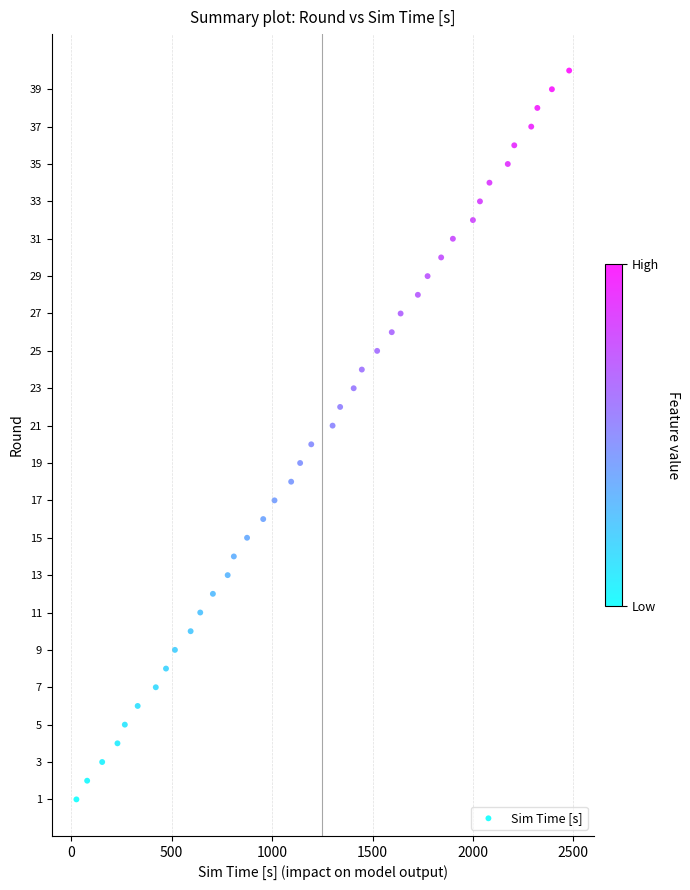

What is the range of Y values (max minus min)?

39